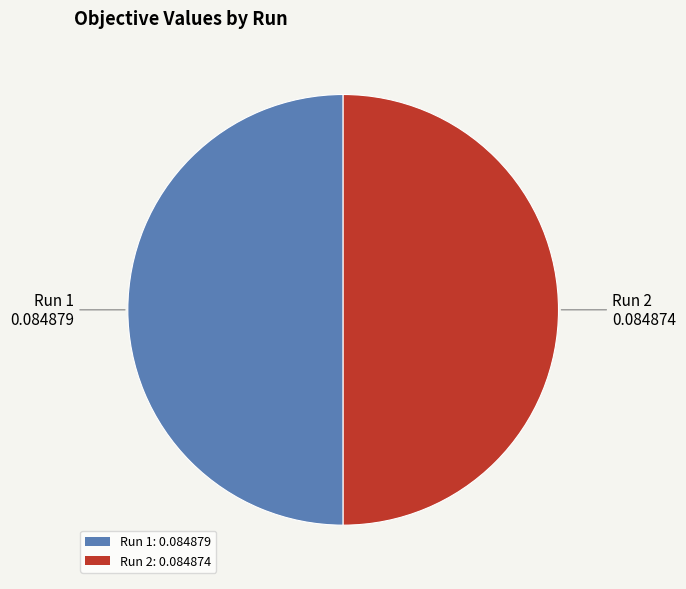

True or false: Run 1: 0.084879 accounts for 42% of the total.

False